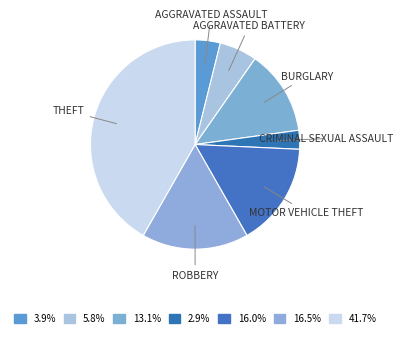

Count the number of slices in the pie.

7